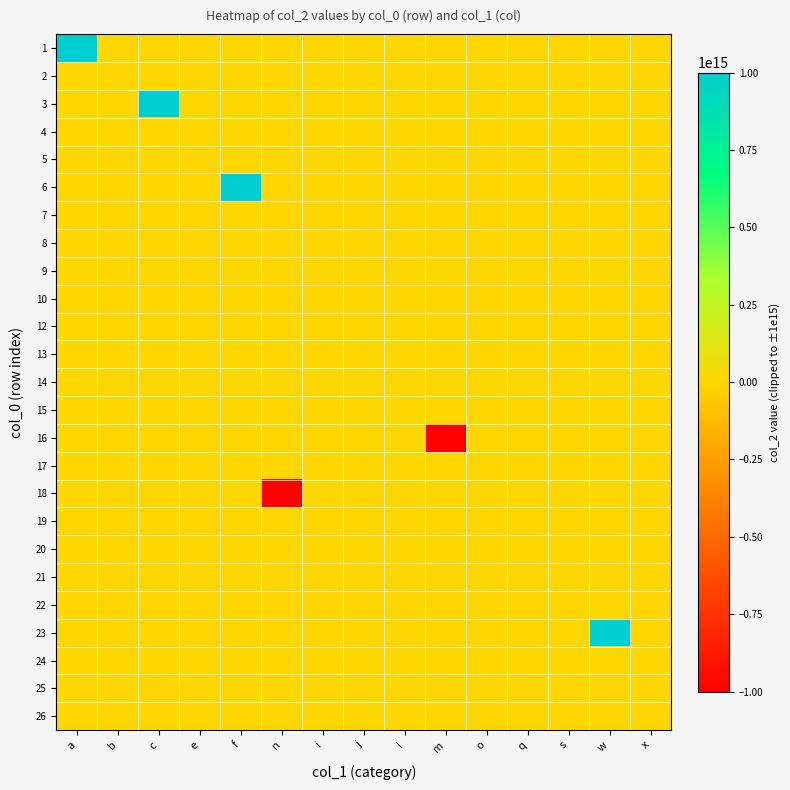

What is the total value across all series at f?

1000000000000000